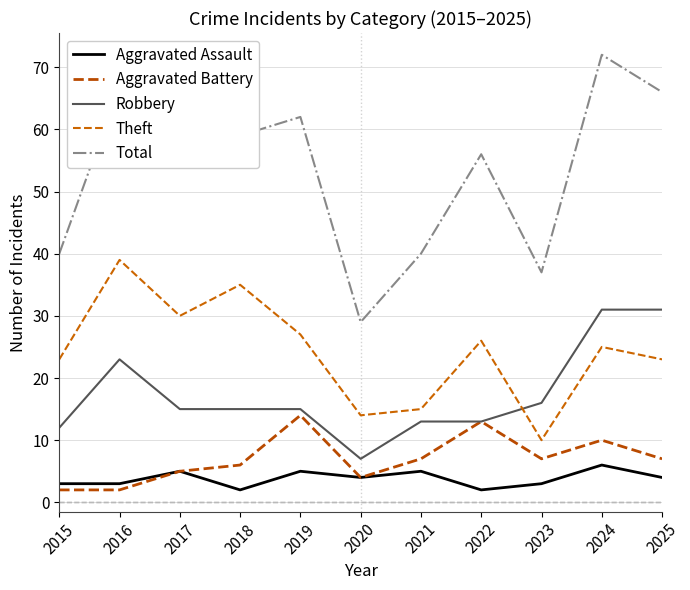

Rank the series at 2018 from lowest to highest value.

Aggravated Assault, Aggravated Battery, Robbery, Theft, Total